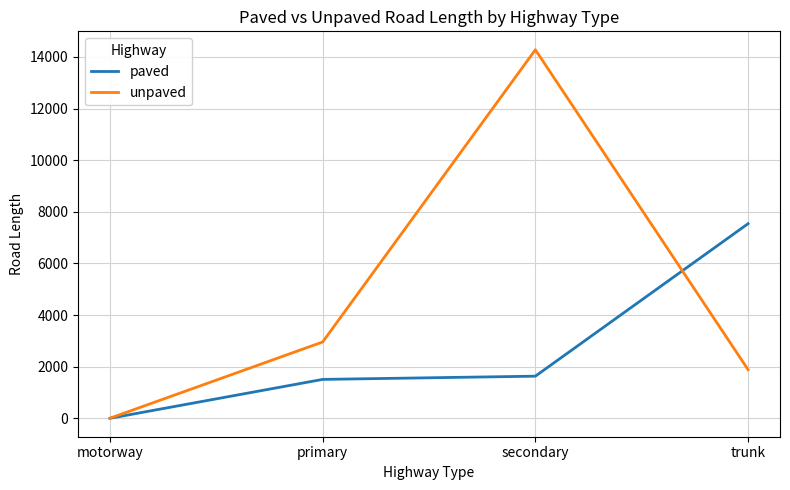

What are all the series names shown in the legend?

paved, unpaved